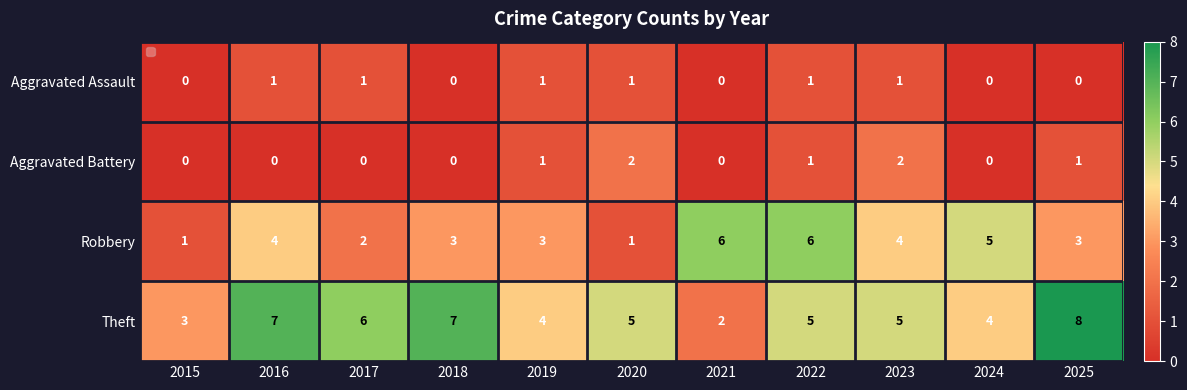

Which series has the largest total across all categories?

Theft